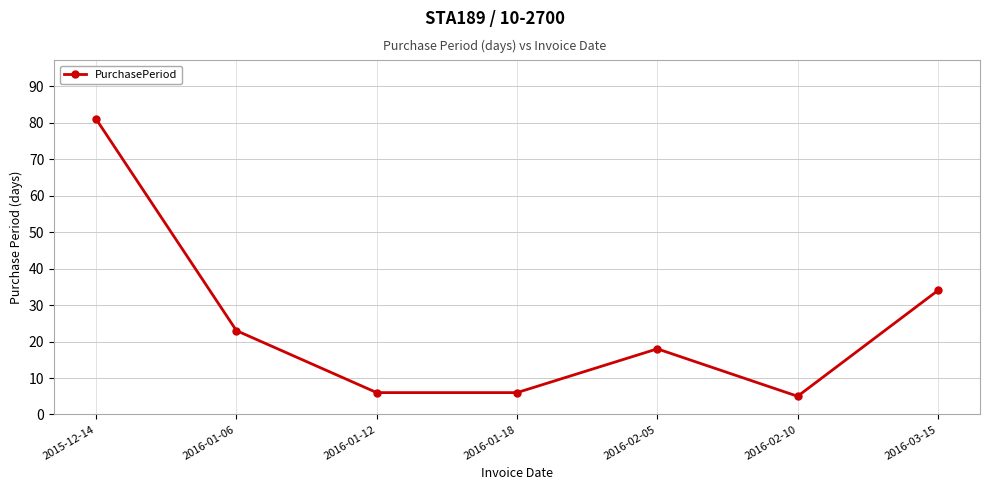

What position from the right is 2016-02-10?

2